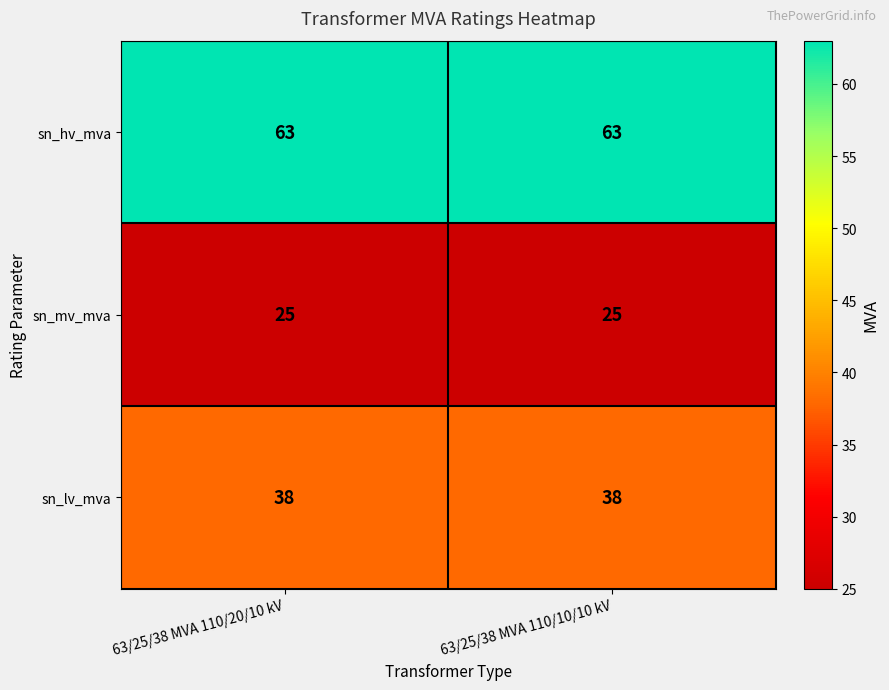

True or false: sn_mv_mva has a value of 25 at 63/25/38 MVA 110/20/10 kV.

True